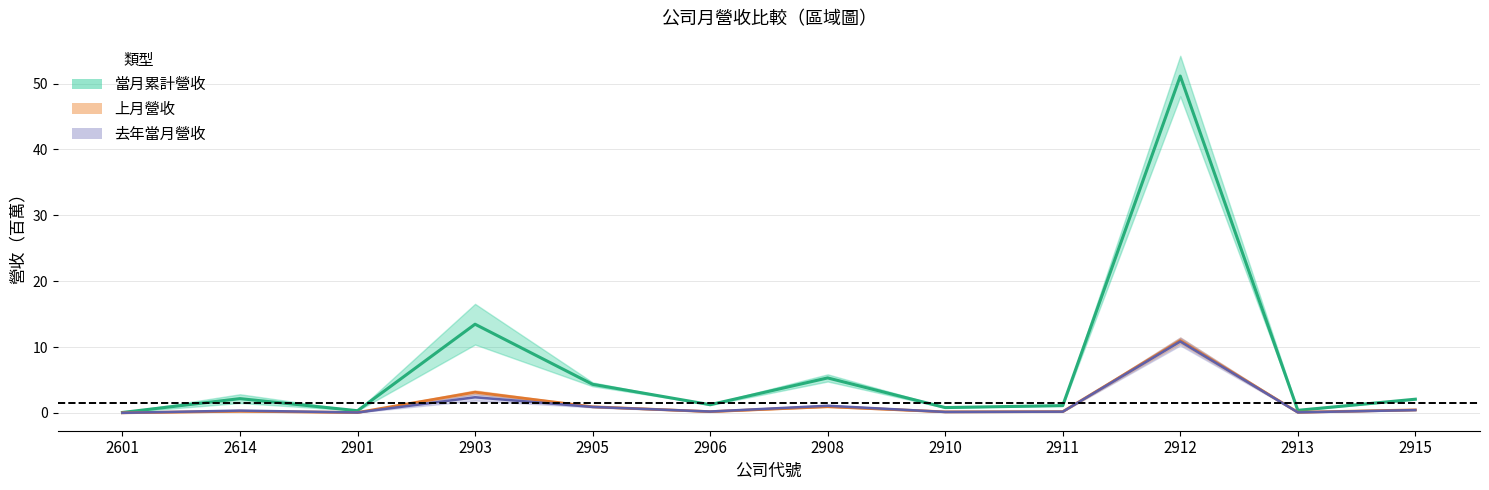

At which category does 當月營收 reach its first local peak?

2614